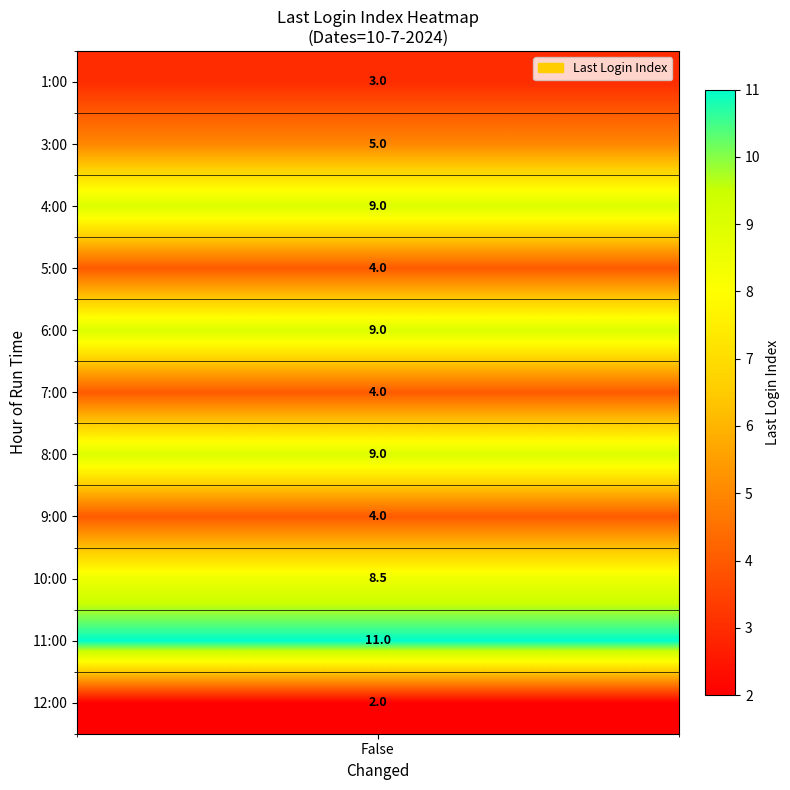

The value at 34 is 12. True or false?

False